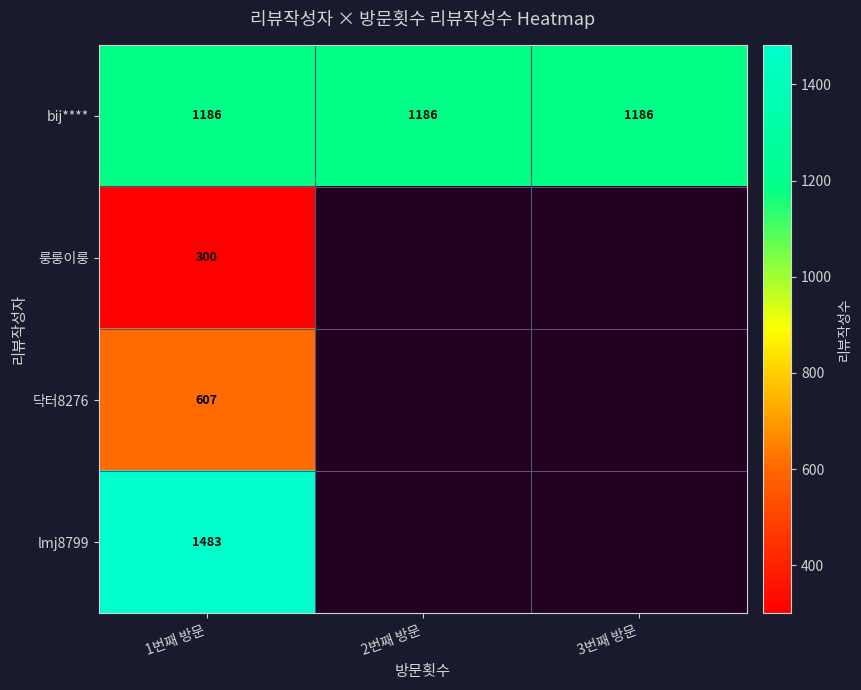

Is the value of bij**** at 3번째 방문 greater than the value of 룽룽이룽 at 1번째 방문?

Yes